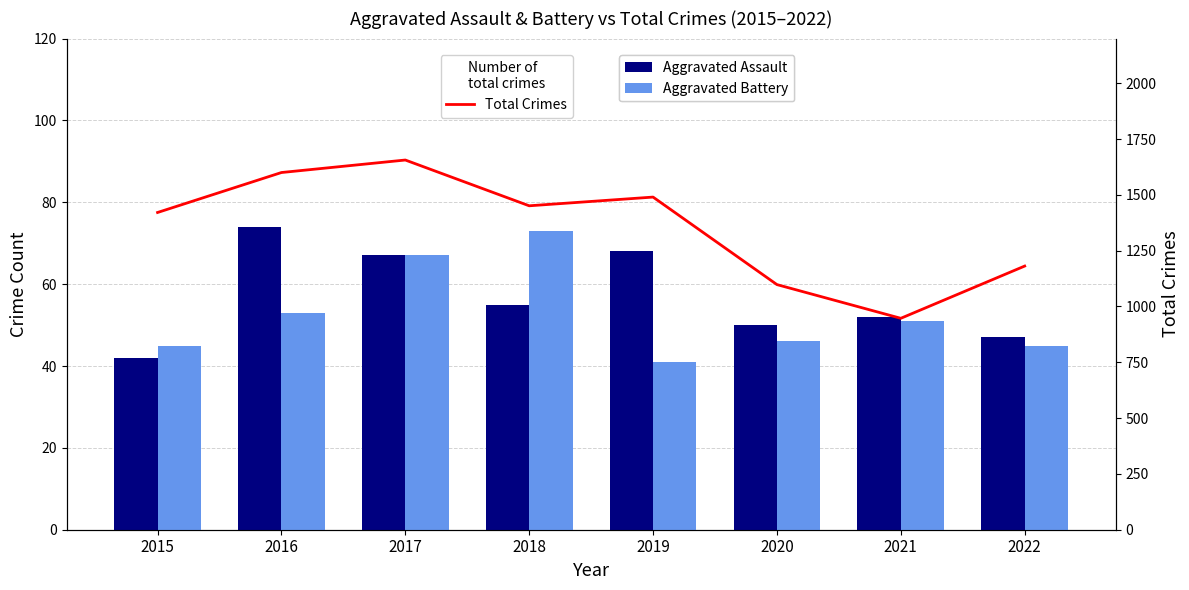

What is the total value across all series at 2022?

1273